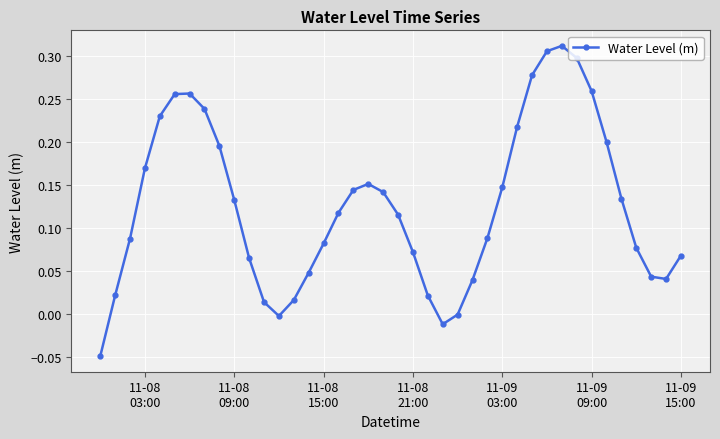

How many points are lower than both their immediate neighbors (excluding endpoints)?

3